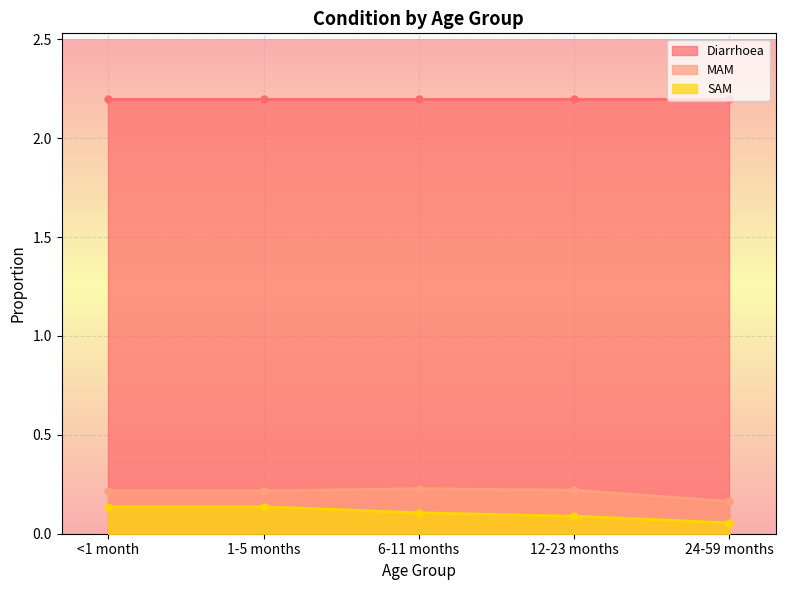

What position from the left is 24-59 months?

5